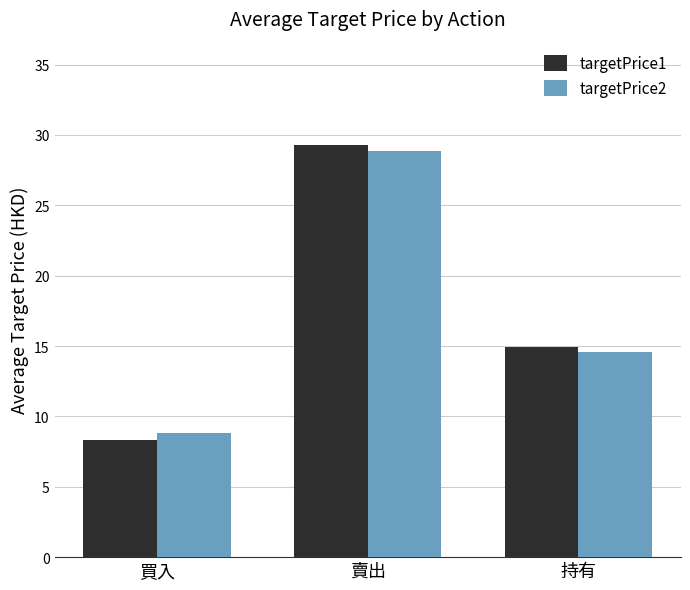

Which series has the largest range (max minus min)?

targetPrice1